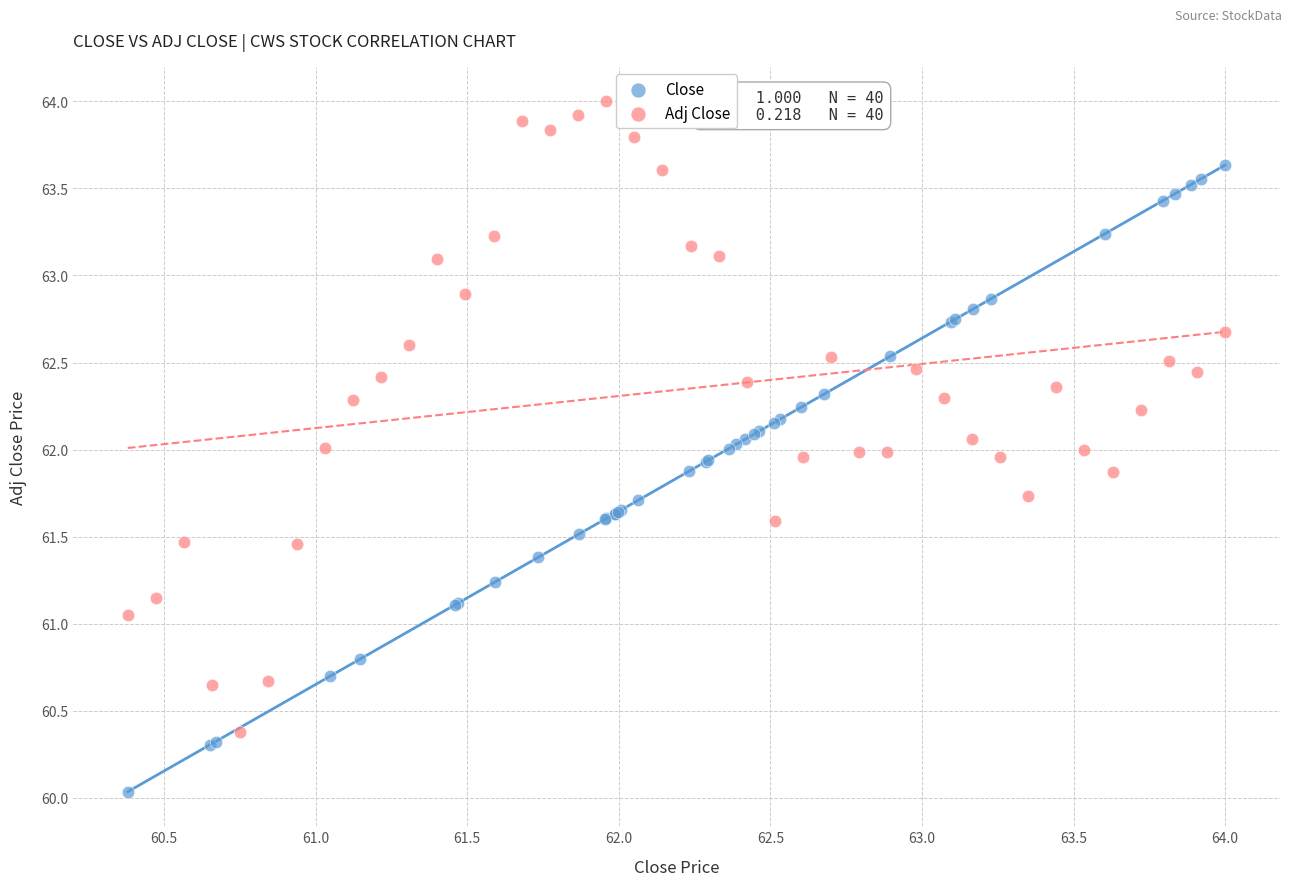

Which series reaches the maximum Y coordinate?

Adj Close